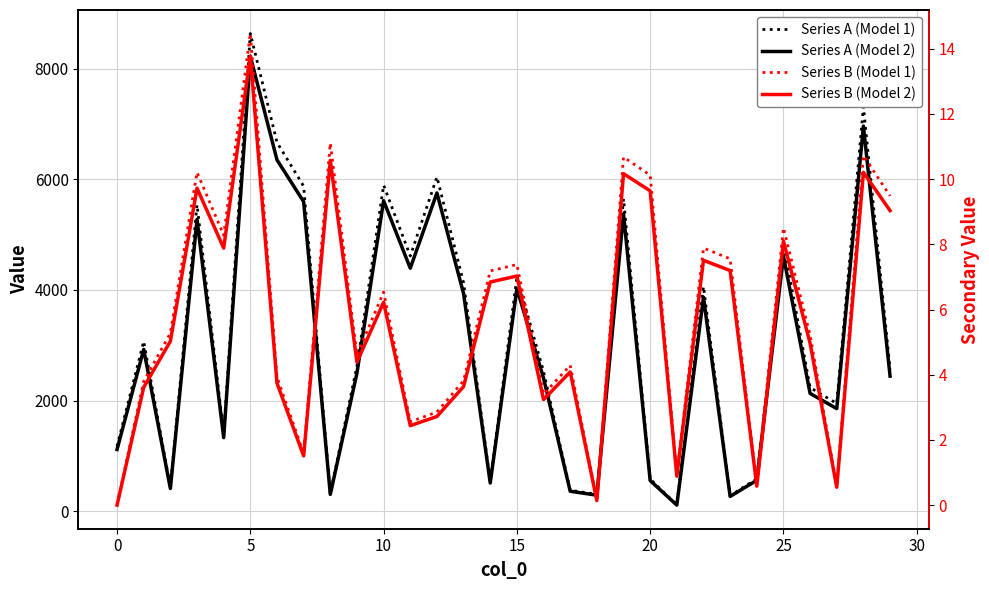

At how many categories does at least one series exceed 5933?

4